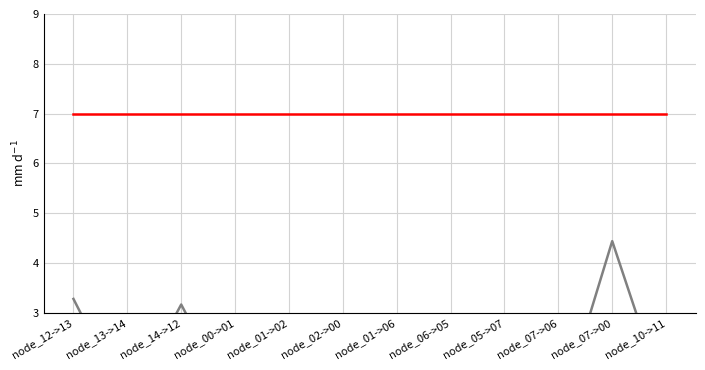

True or false: Cost has more than 2 interior local peaks.

False